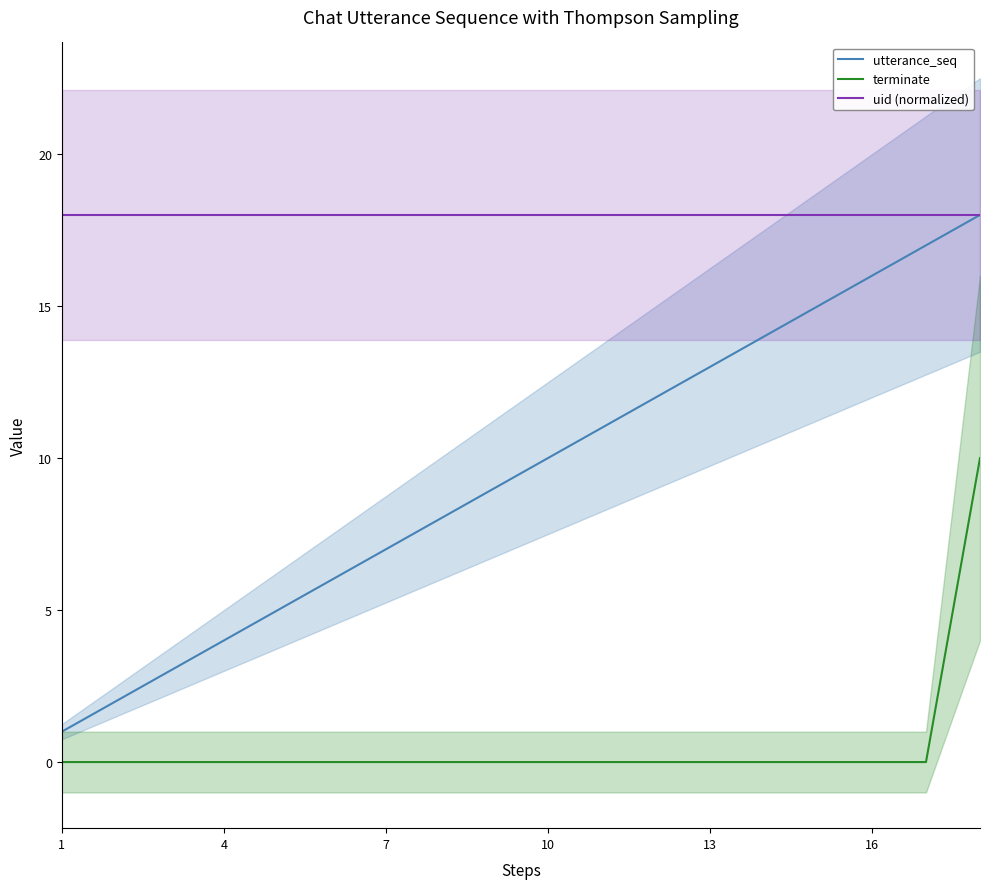

Is the value of utterance_seq at 13 greater than the value of terminate at 17?

No